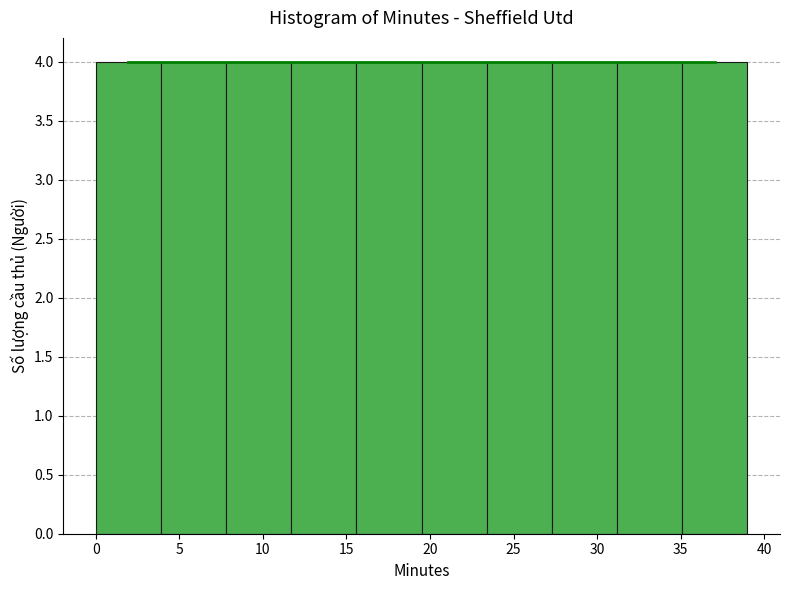

Reading left to right, transcribe this chart: for each bar, give the range it covers on the x-axis and its height. Neither the bar edges nor the heights are printed on the chart, so give them approximately, as read against the axes.

0.0 to 3.9: 4
3.9 to 7.8: 4
7.8 to 11.7: 4
11.7 to 15.6: 4
15.6 to 19.5: 4
19.5 to 23.4: 4
23.4 to 27.3: 4
27.3 to 31.2: 4
31.2 to 35.1: 4
35.1 to 39.0: 4